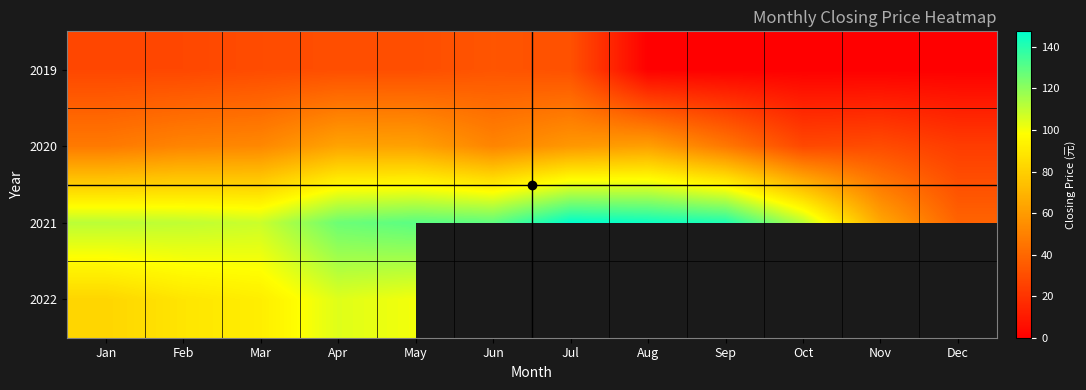

List the series in order of their peak value, lowest first.

2019, 2020, 2022, 2021